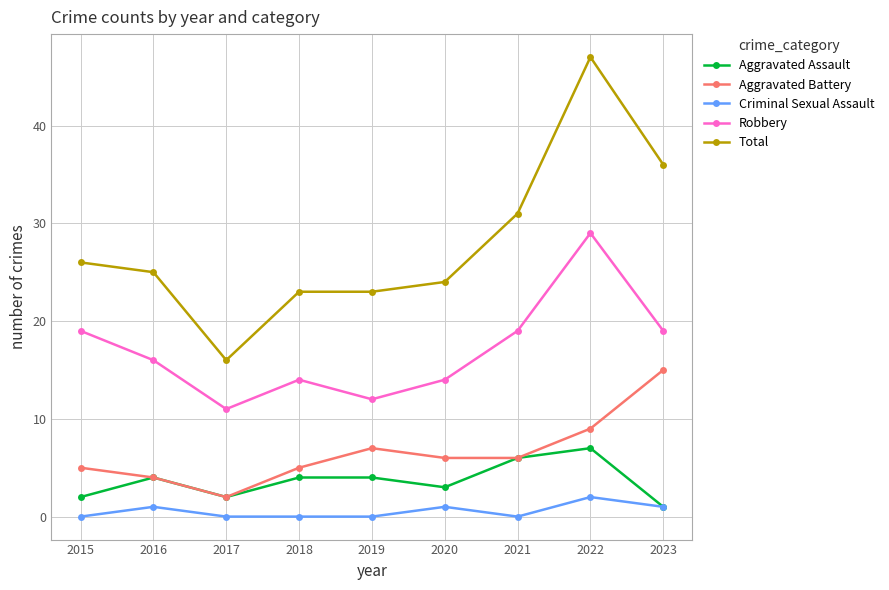

Does the chart have visible grid lines?

Yes